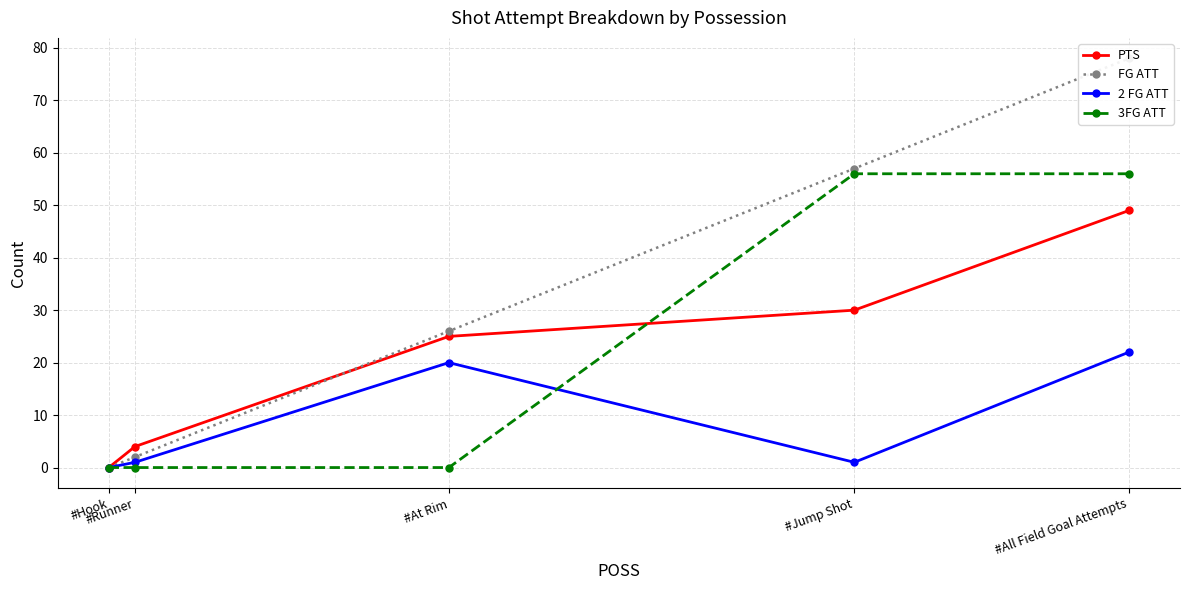

True or false: PTS and 2 FG ATT cross at least once.

False